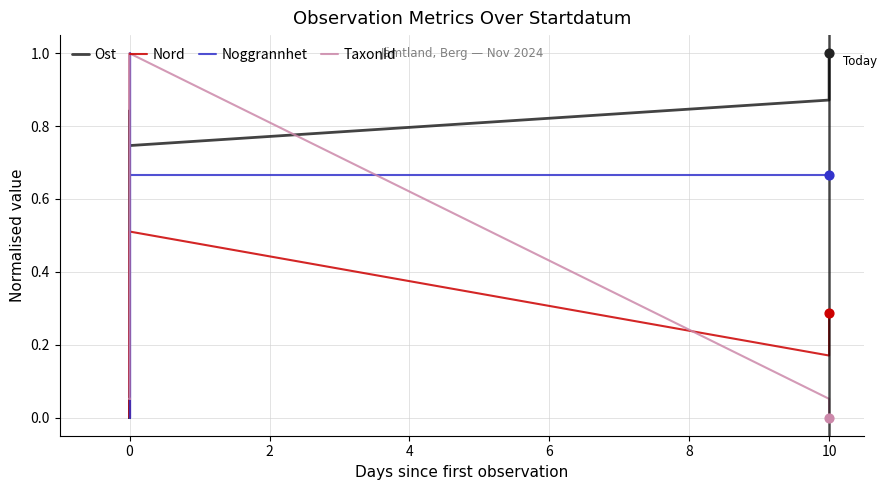

Which series contains the lowest Y value?

Ost